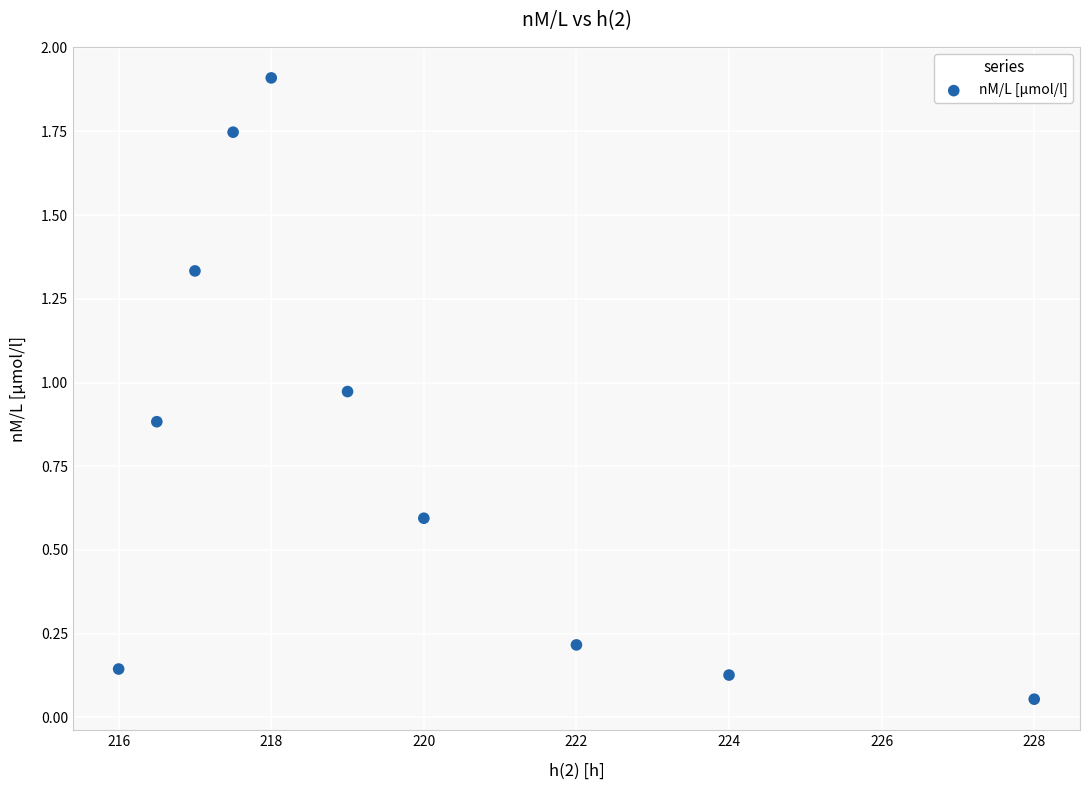

What is the average Y value?

0.8